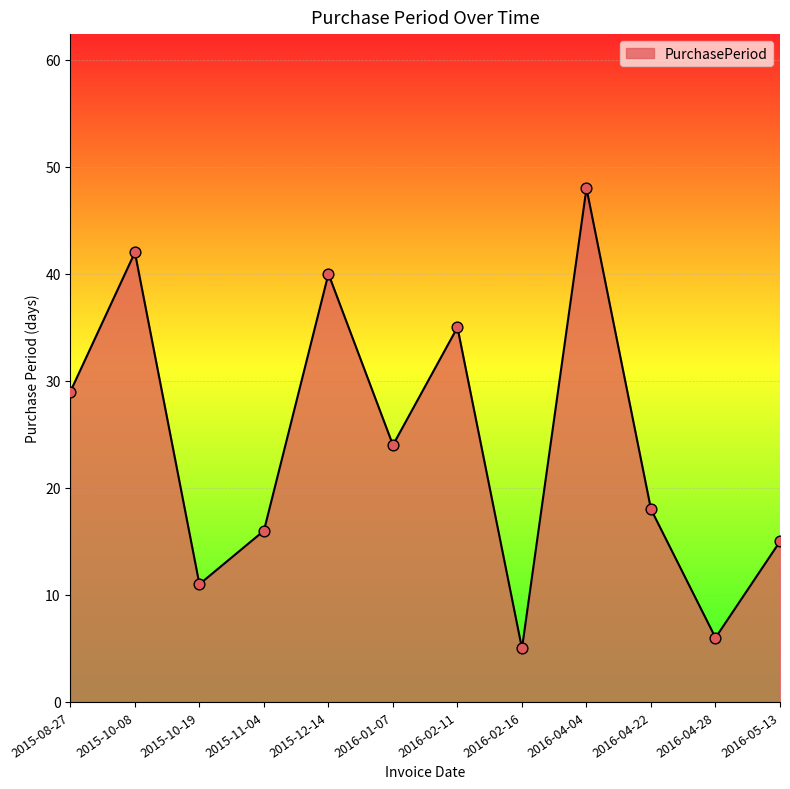

Approximately how many times larger is the value at 2016-02-11 compared to 2015-12-14?

0.9